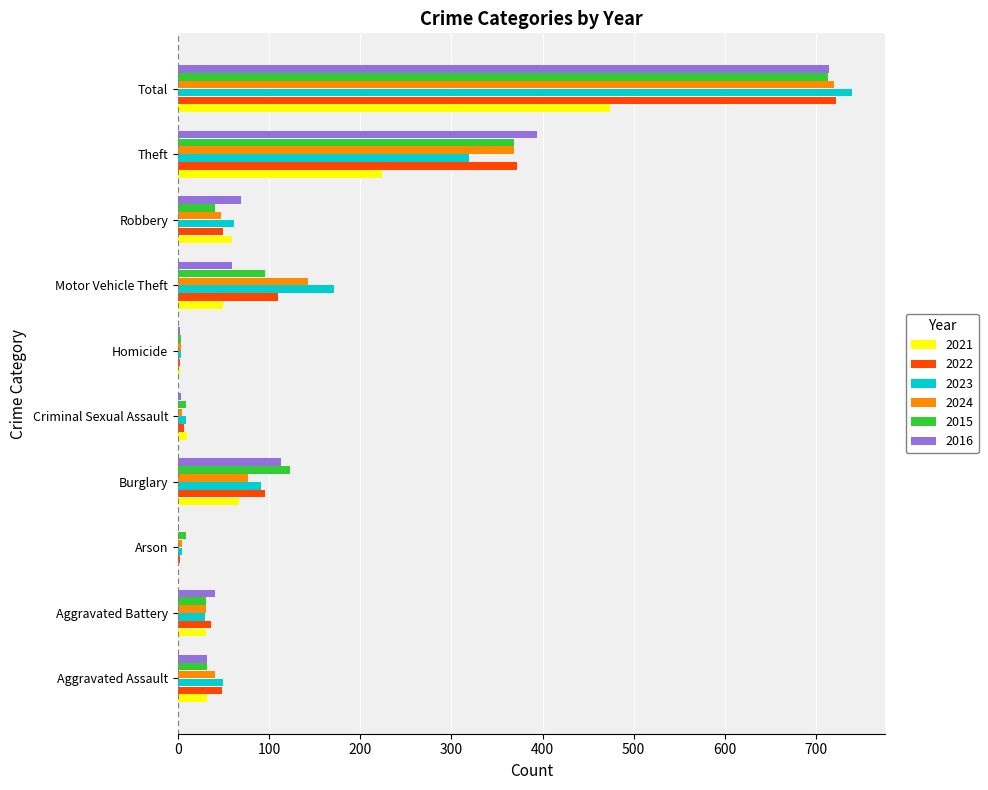

Between Aggravated Assault and Theft, which series saw the biggest shift?

2016